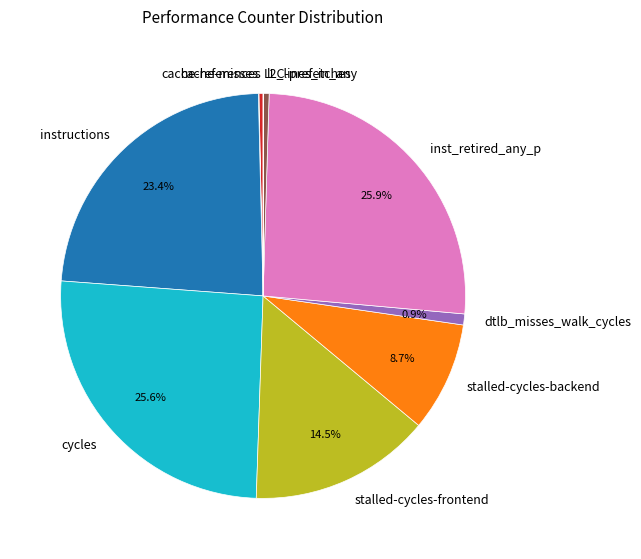

Does dtlb_misses_walk_cycles account for over 50% of the chart?

No